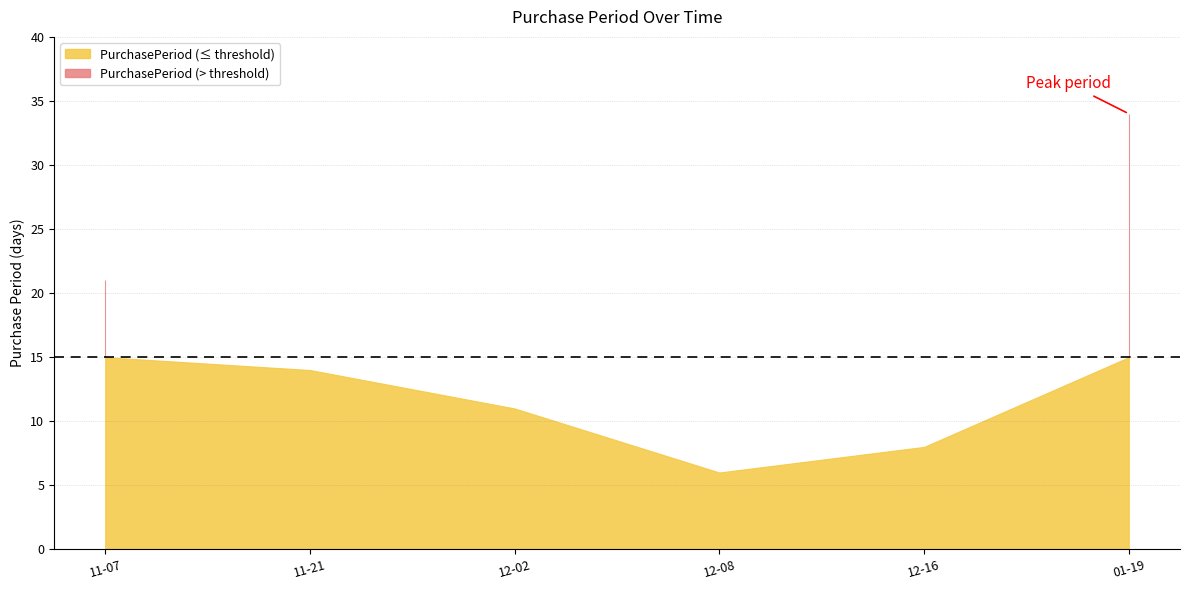

Which category has the lowest value across all series?

2016-12-08